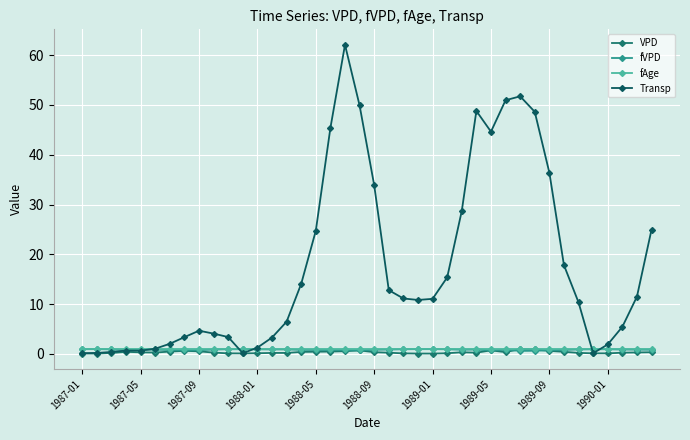

How many lines are shown in the chart?

4